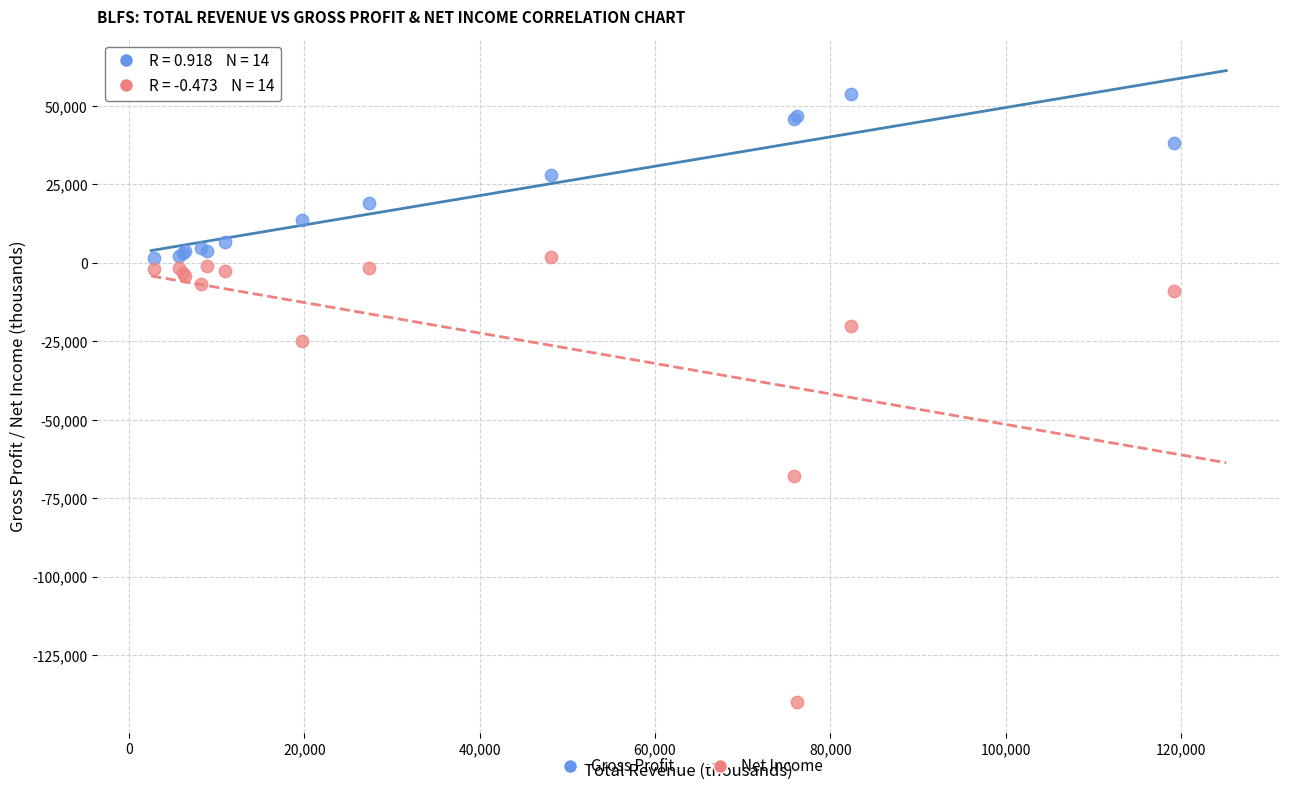

Which series has the widest spread of Y values?

Net Income